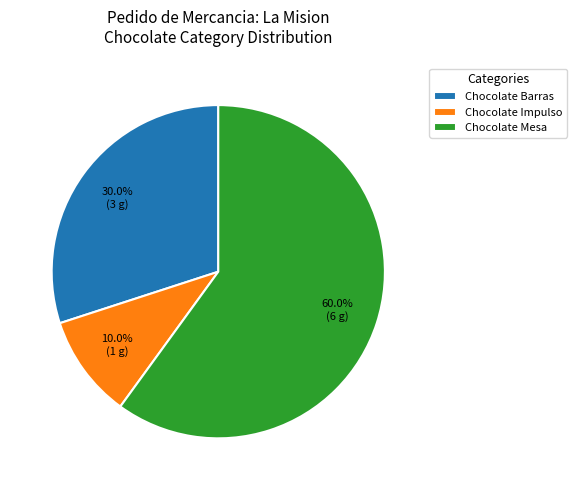

What is the largest slice in the pie chart?

Chocolate Mesa